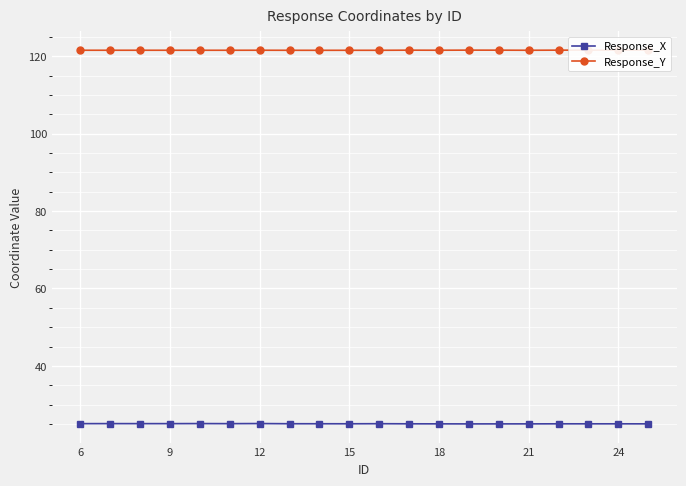

True or false: Response_Y and Response_X intersect in this chart.

False